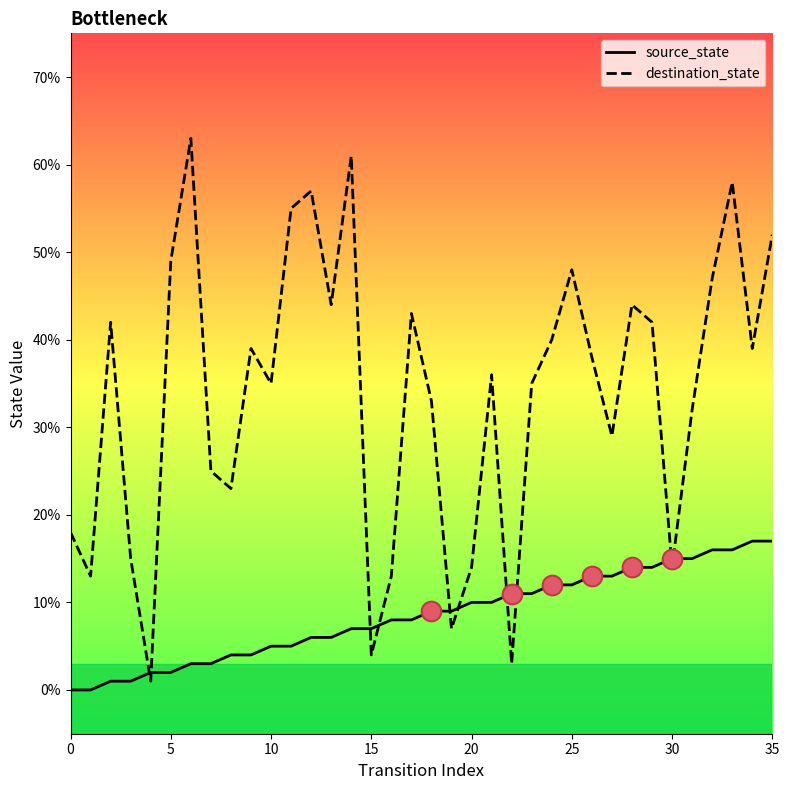

What is the difference between the maximum and minimum values in the destination_state series?

62